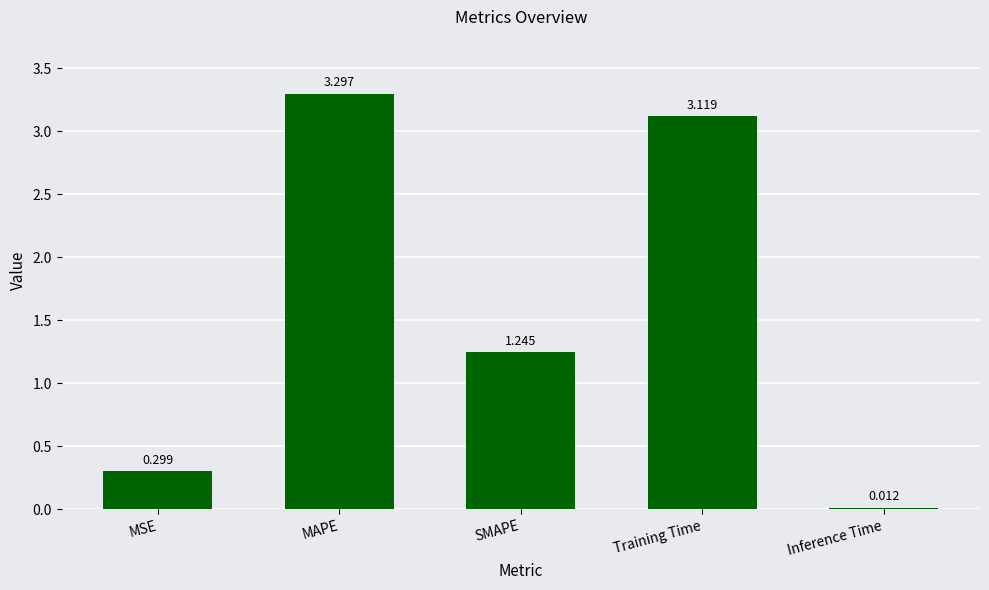

What is the value of the 1st bar from the left?

0.3